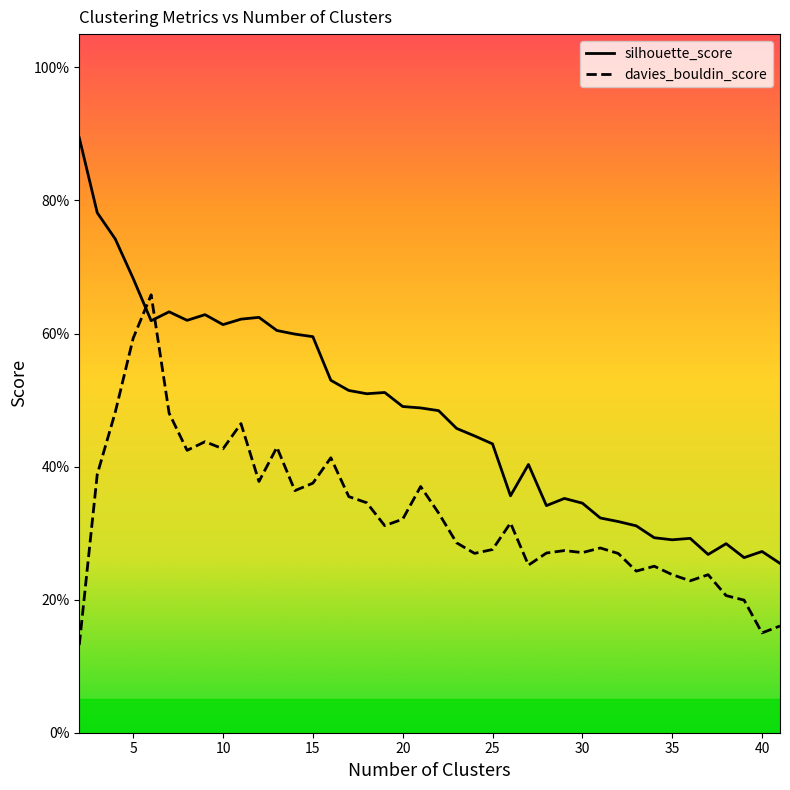

Rank the categories by silhouette_score value from lowest to highest.

41, 39, 37, 40, 38, 35, 36, 34, 33, 32, 31, 28, 30, 29, 26, 27, 25, 24, 23, 22, 21, 20, 18, 19, 17, 16, 15, 14, 13, 10, 6, 8, 11, 12, 9, 7, 5, 4, 3, 2